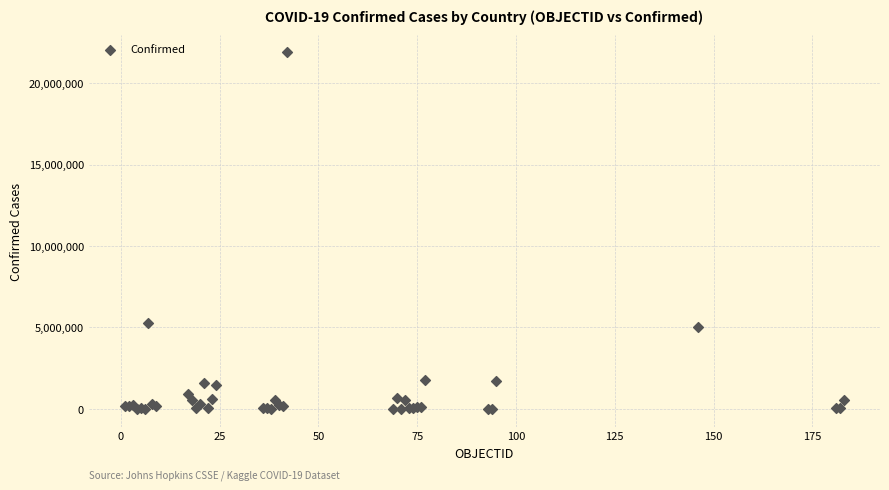

What Y value in the scatter plot is closest to 10944350?

5298069